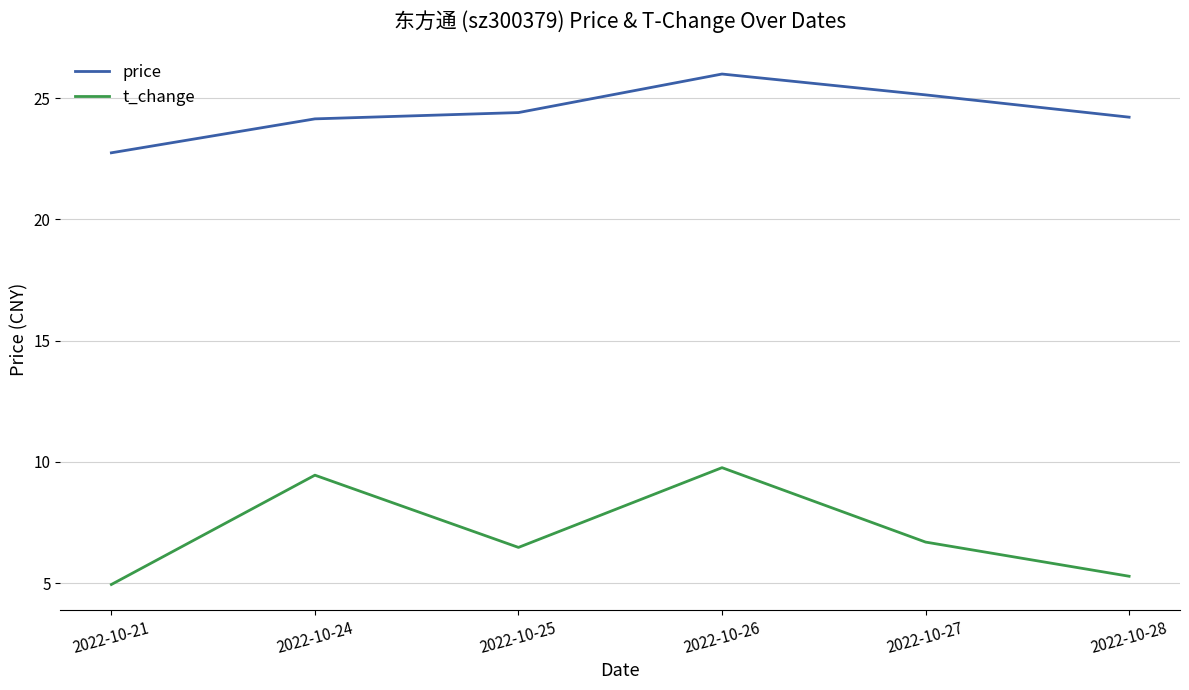

What is the lowest value of the price series?

22.8